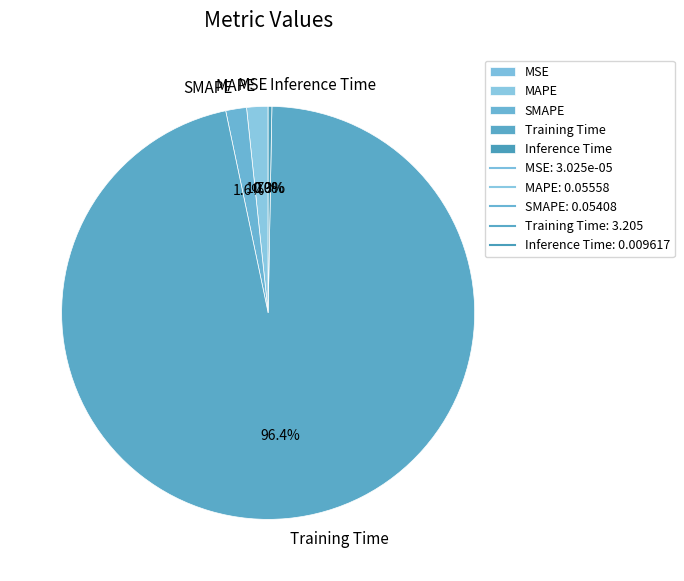

Which has a higher value, Training Time or Inference Time?

Training Time